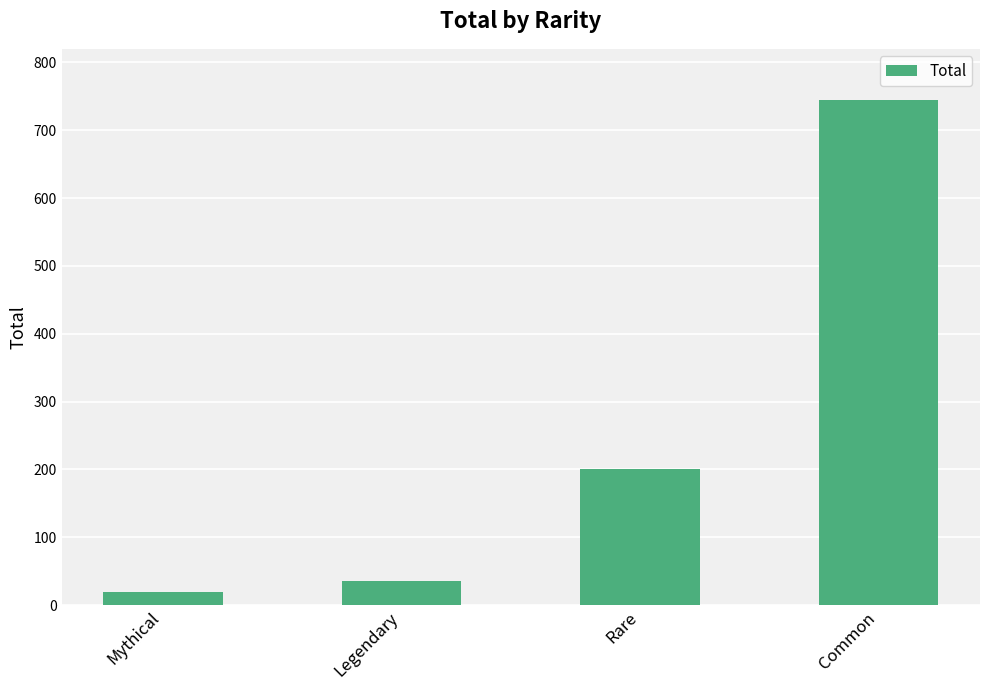

Which label corresponds to the smallest value in the chart?

Mythical